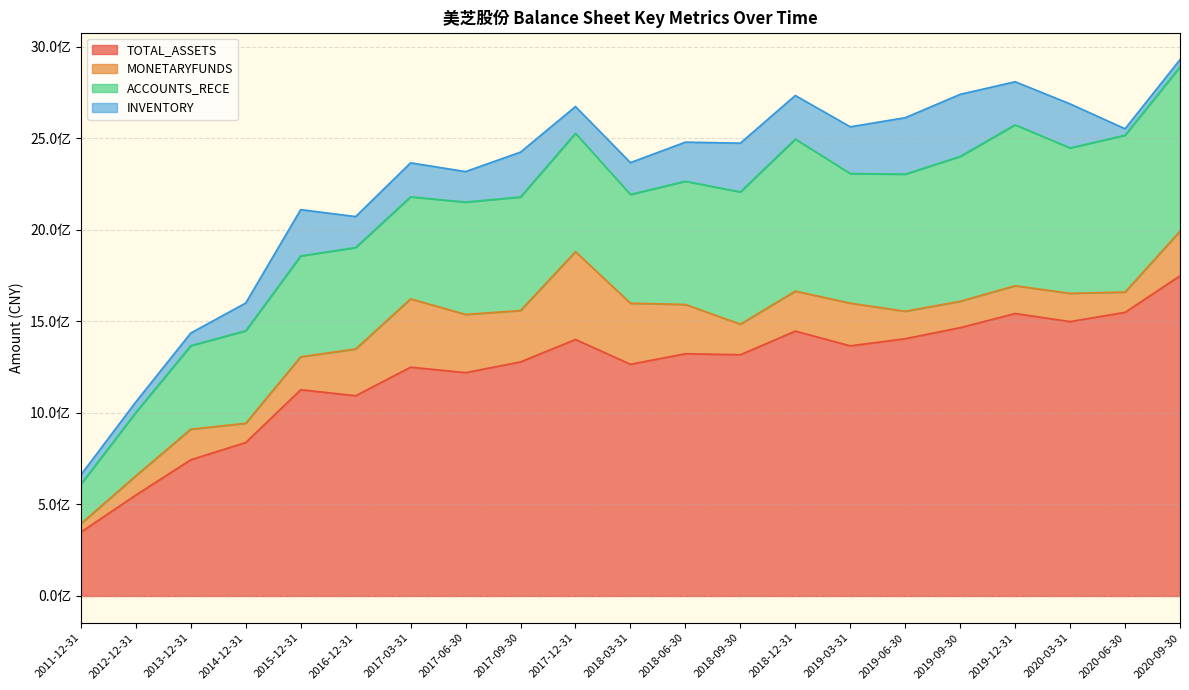

True or false: ACCOUNTS_RECE has a value of 68489934.1 at 2011-12-31.

False